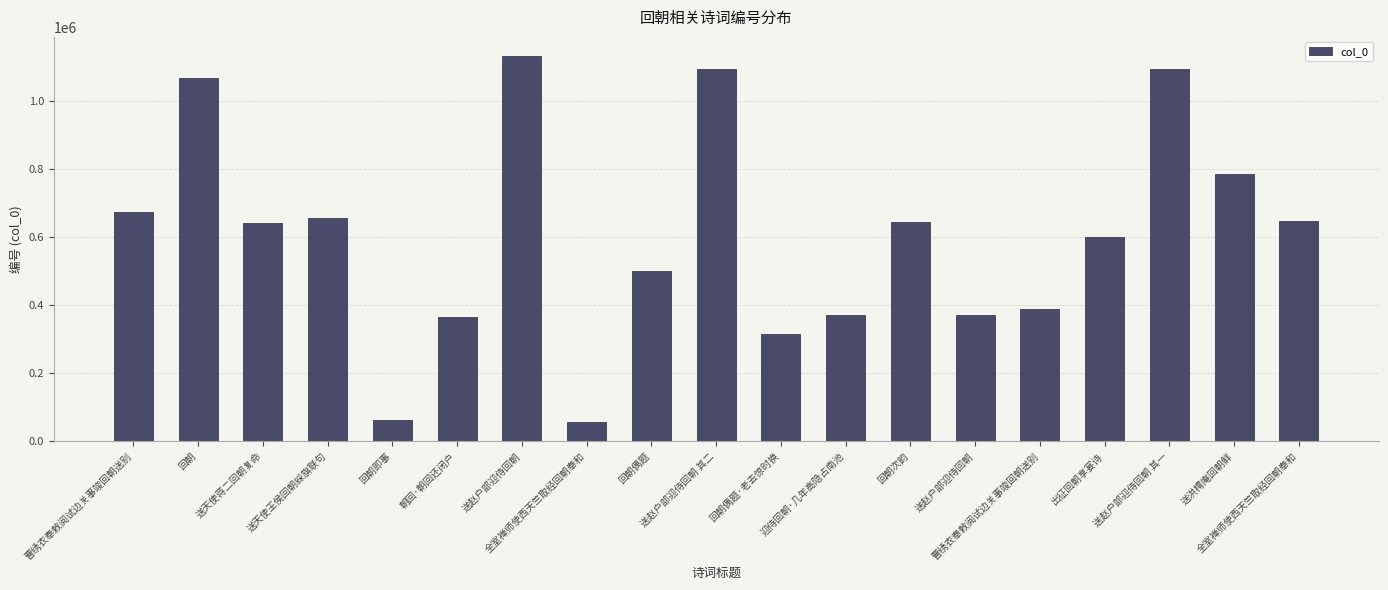

Does the chart contain any negative values?

No